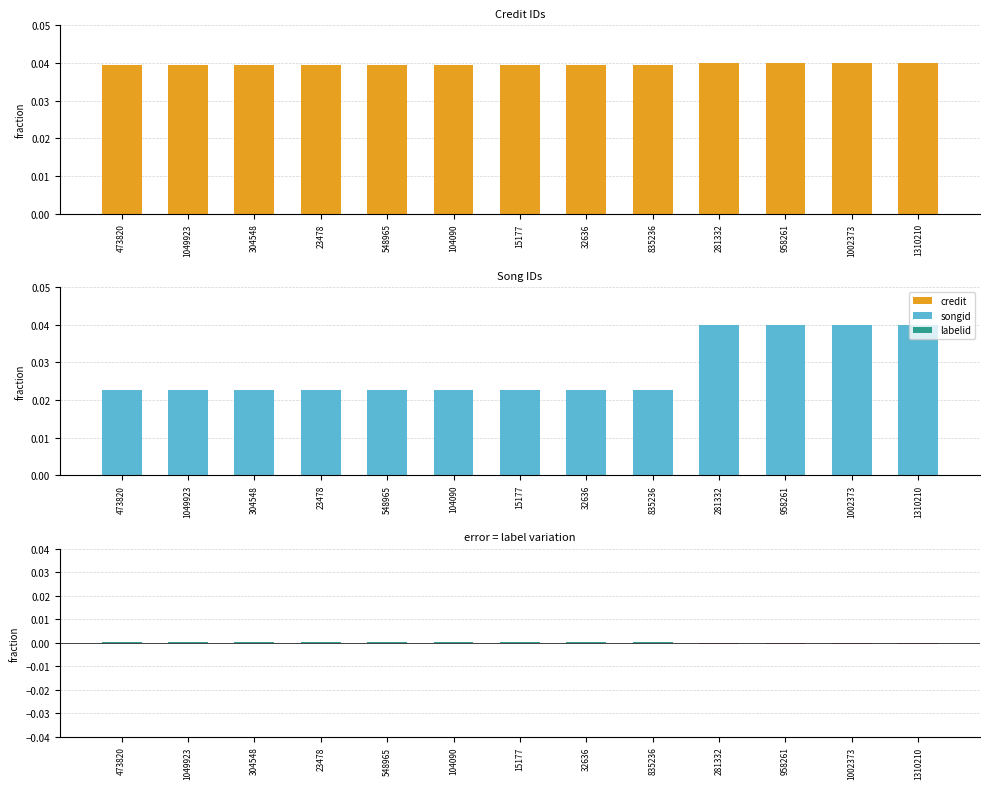

Is it true that songid equals 0.1 at 958261?

False